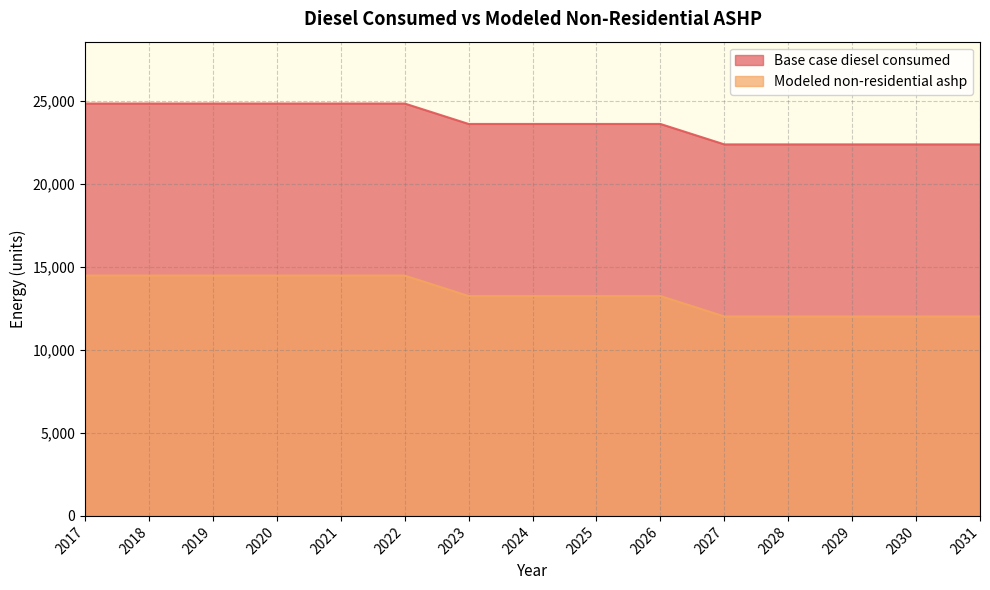

What is the smallest value displayed?

12014.9